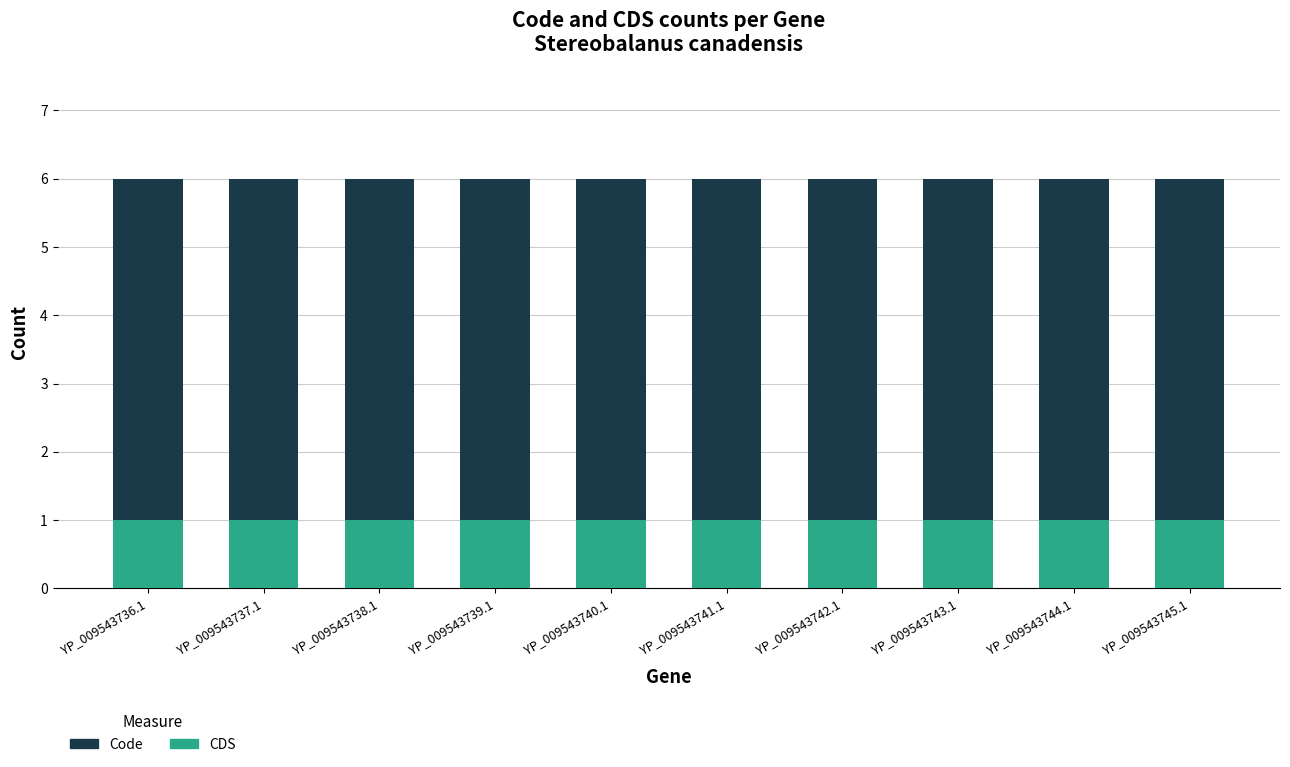

What is the sum of all CDS values?

10